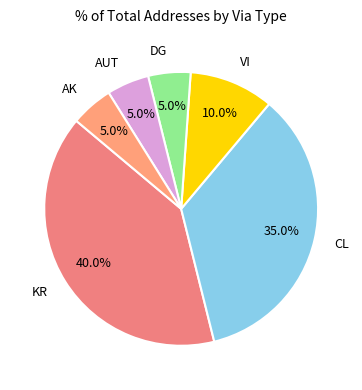

To the nearest percent, what percentage of the pie is AUT?

5%